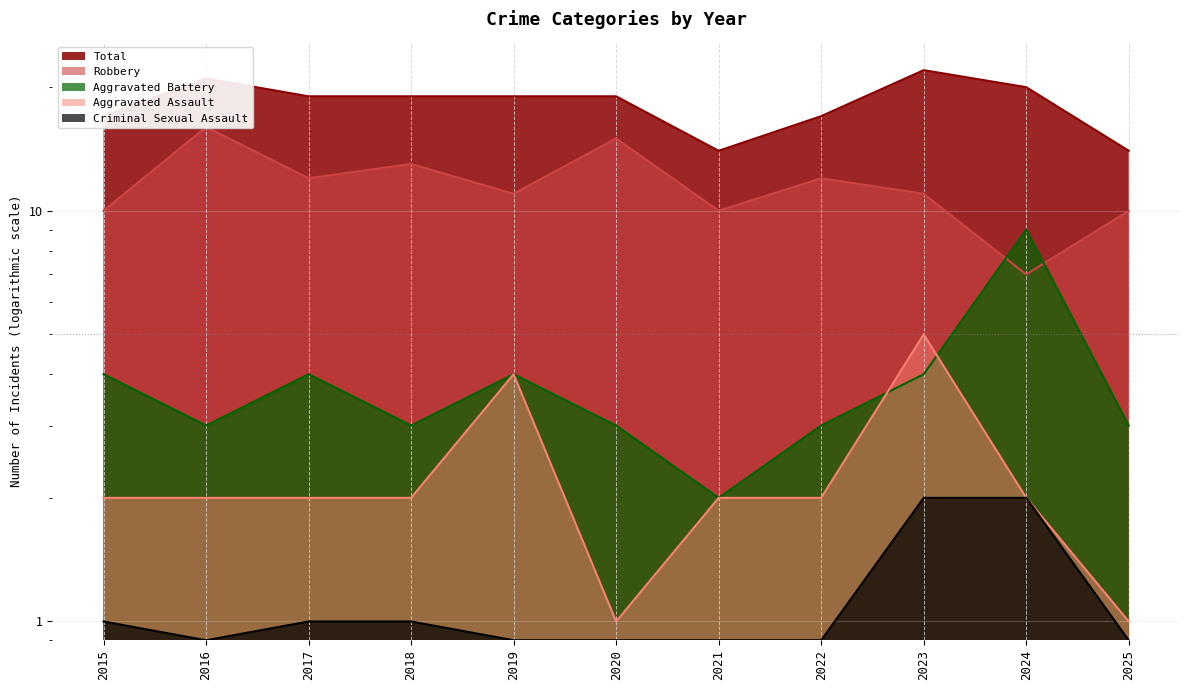

Which series has the largest total across all categories?

Total